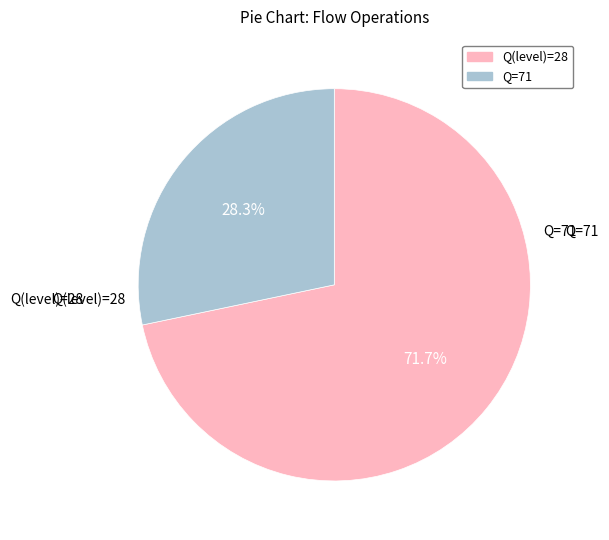

How many segments does this pie chart have?

2